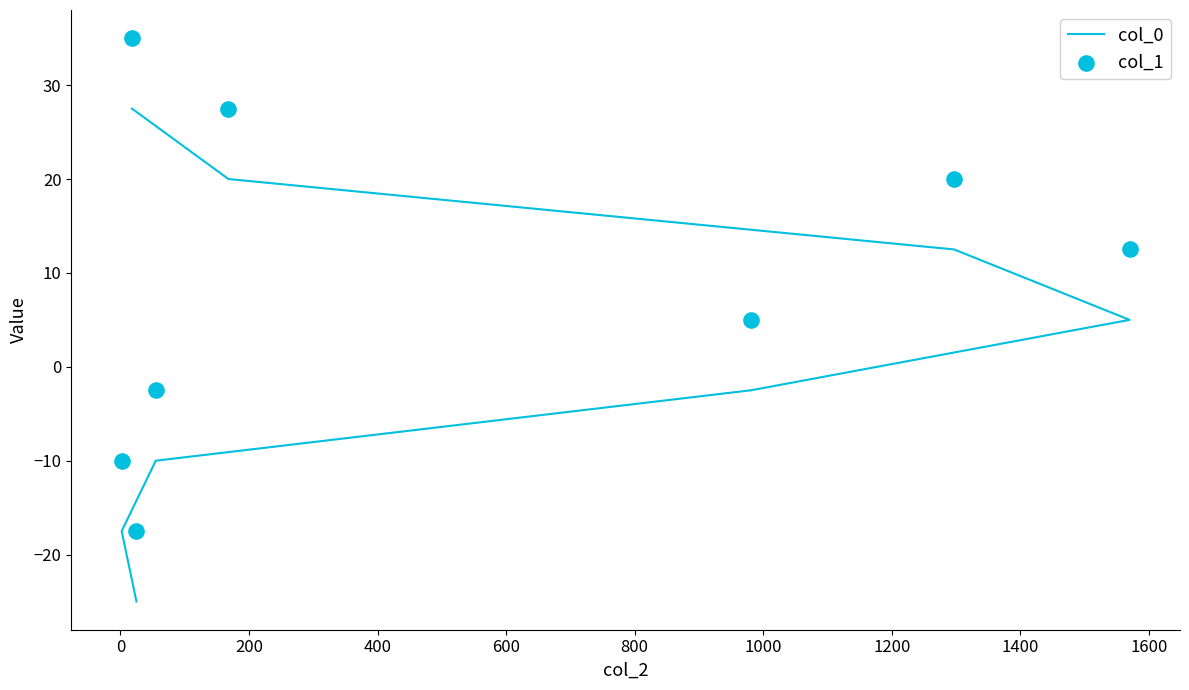

What are all the series names shown in the legend?

col_0, col_1